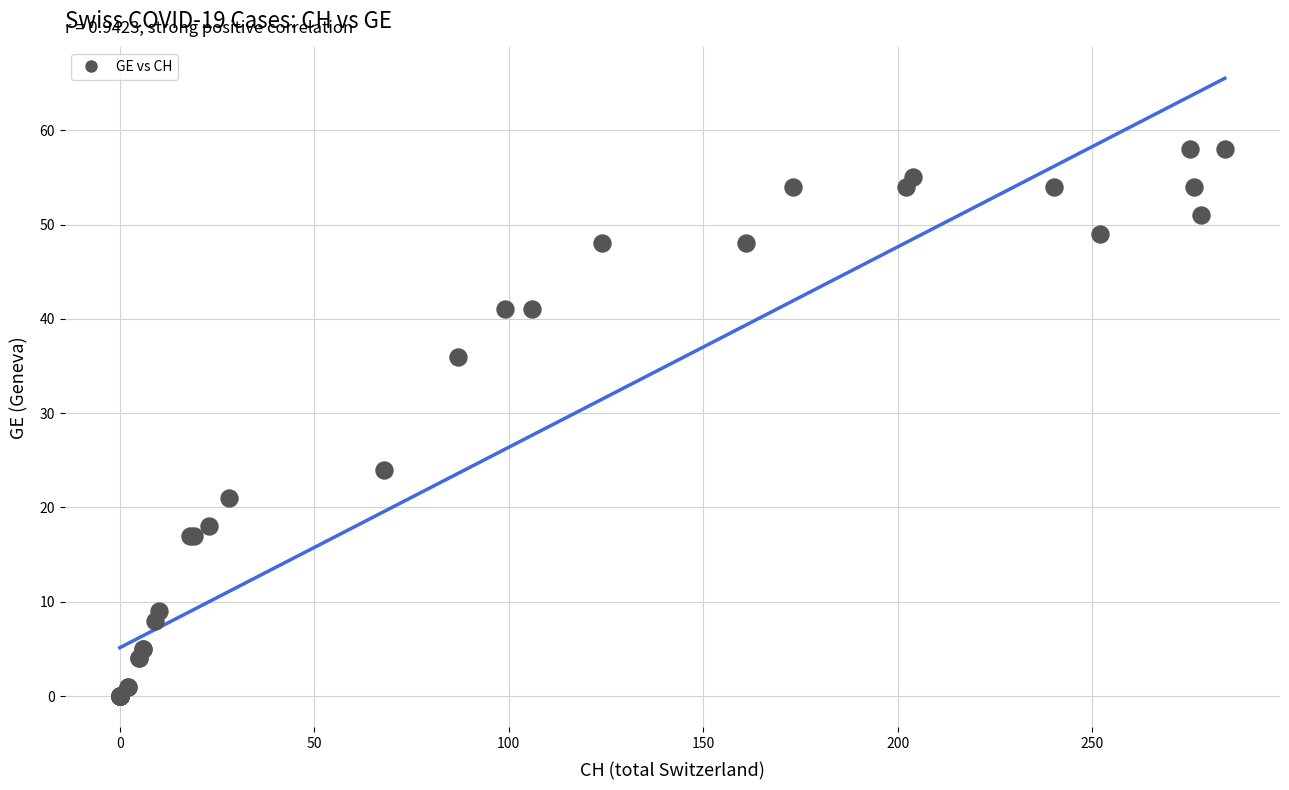

What Y value in the scatter plot is closest to 29?

24